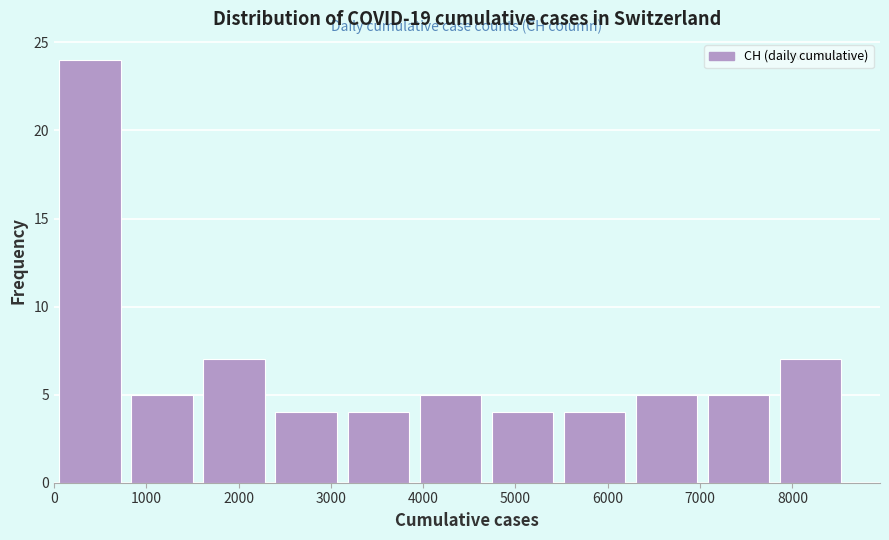

Over which range of the x-axis is the bar tallest?

0 to 800